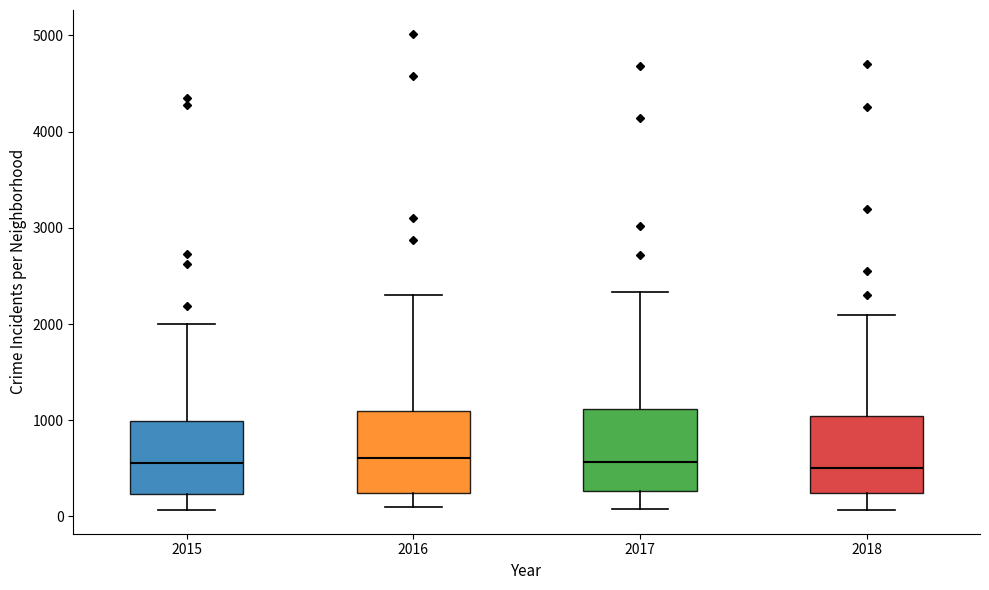

Where does the lower whisker of the box at x = 2018 end on the y-axis? The values are not printed on the chart, so give them approximately, as read against the axis.

100